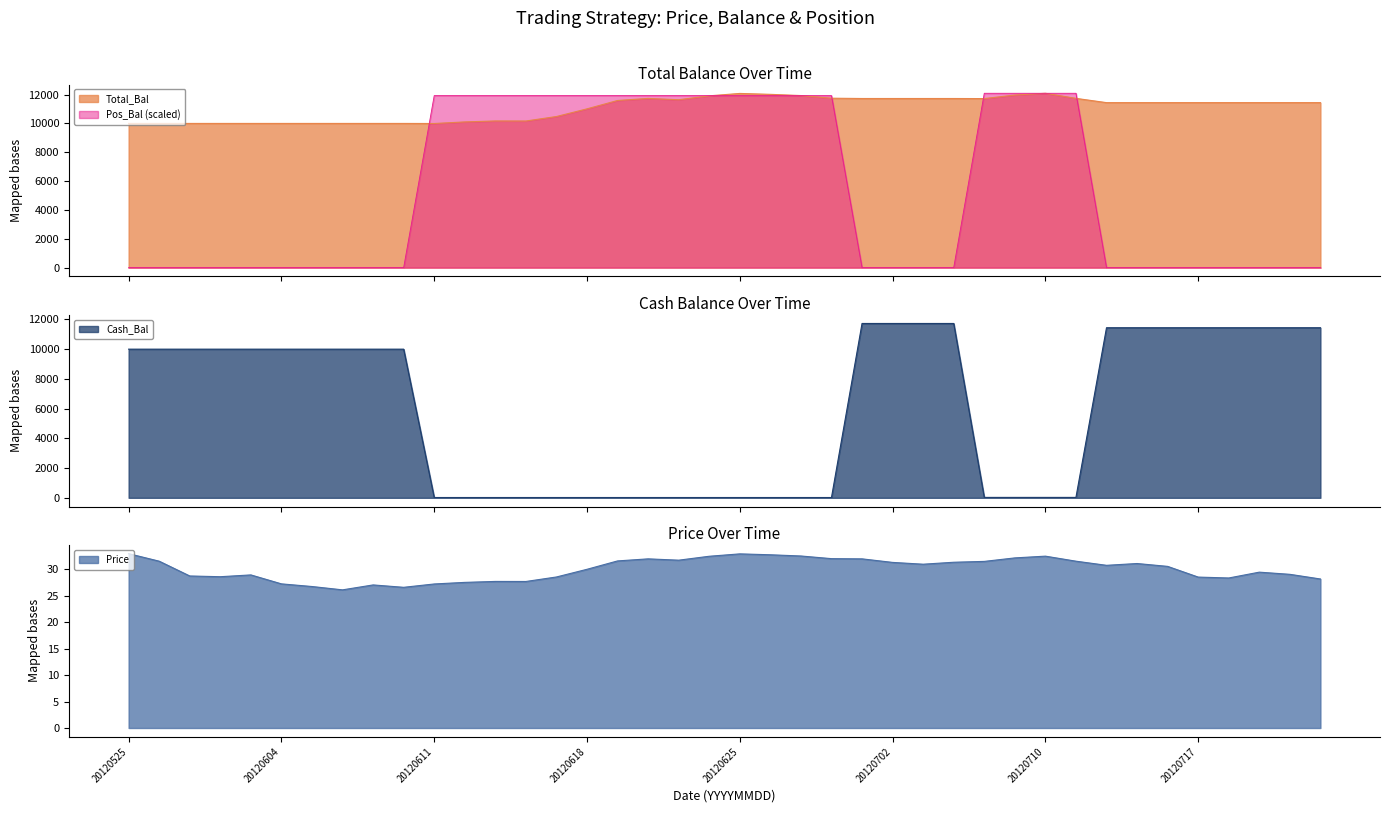

Between 20120605 and 20120719, which is larger?

20120719